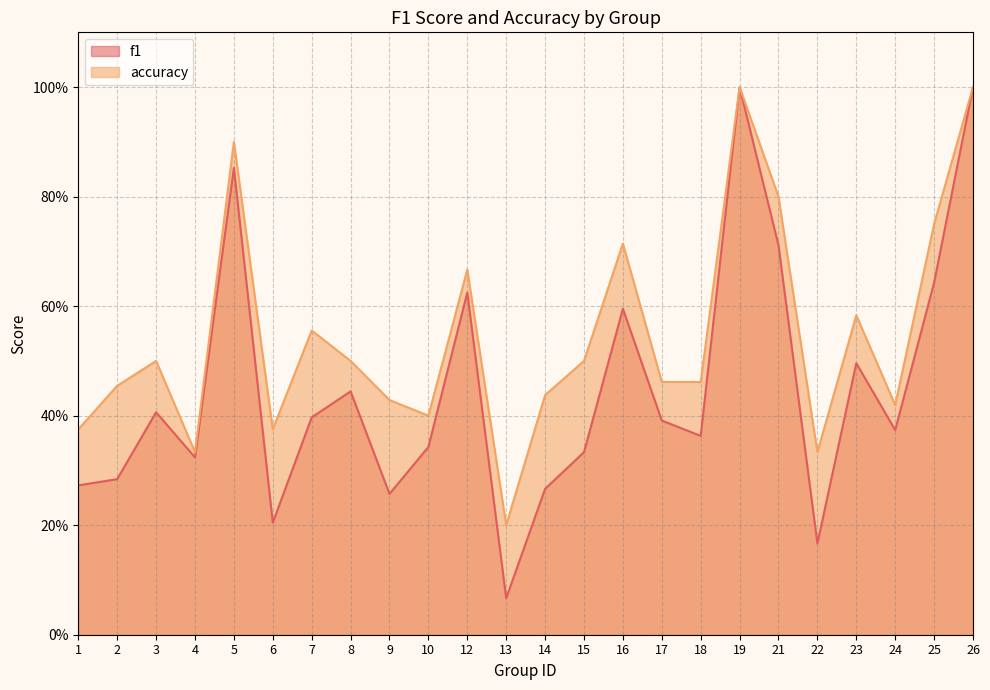

What are all the series names shown in the legend?

f1, accuracy